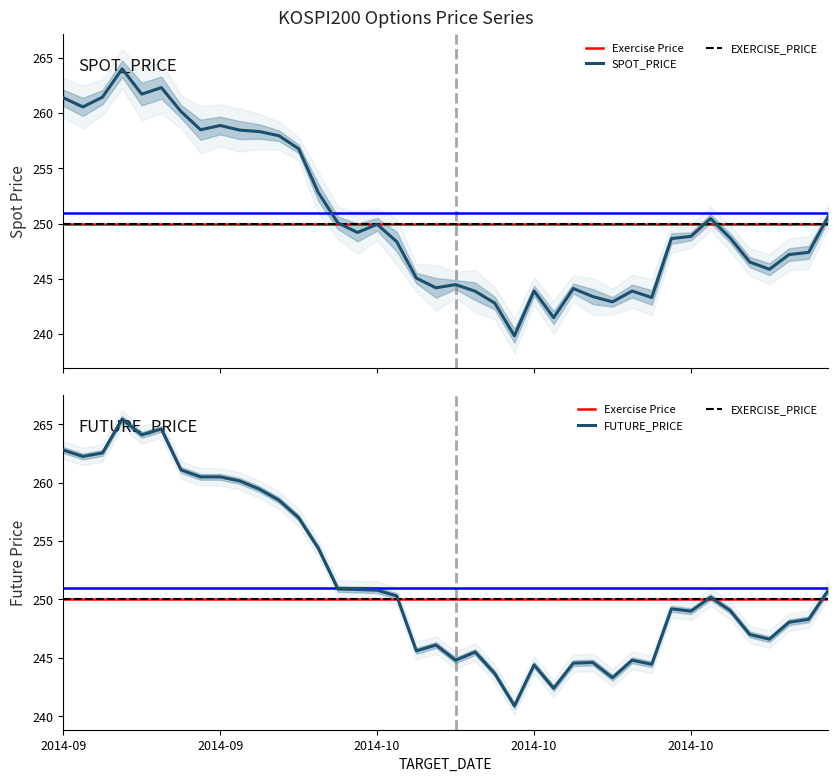

How many values in the FUTURE_PRICE series are below 250?

20